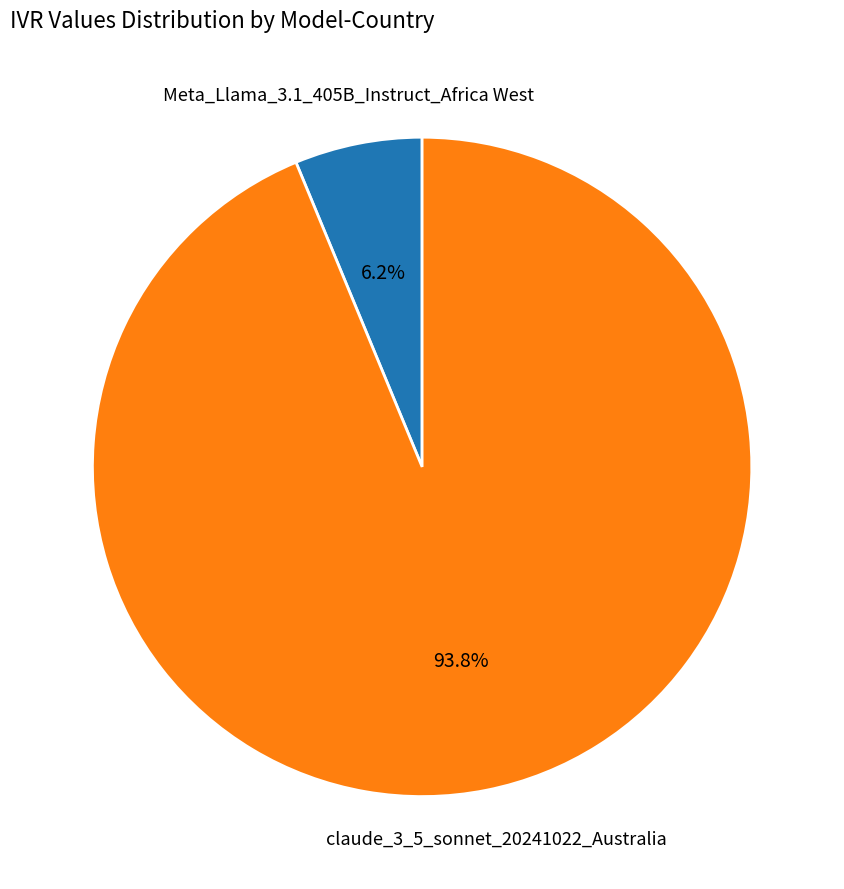

Does any single category account for the majority?

Yes